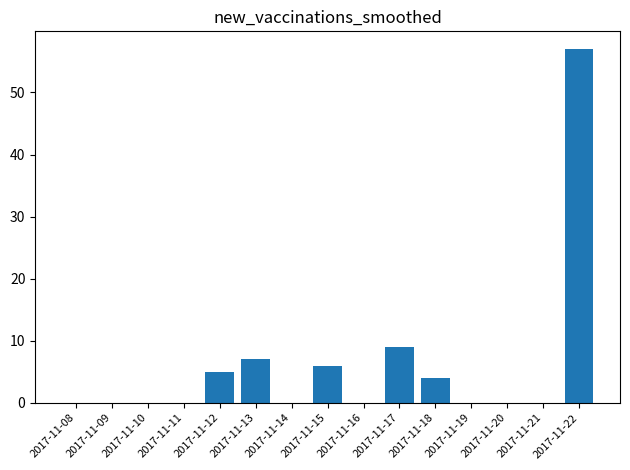

The chart shows a value of 0 at 2017-11-21. True or false?

True